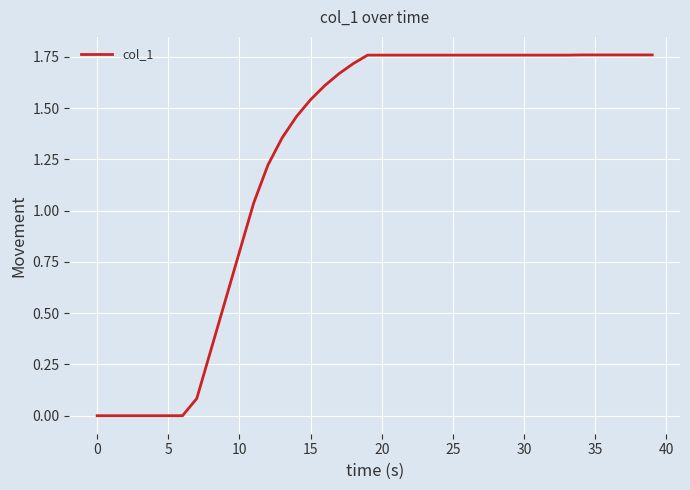

Count the number of data series in this chart.

1